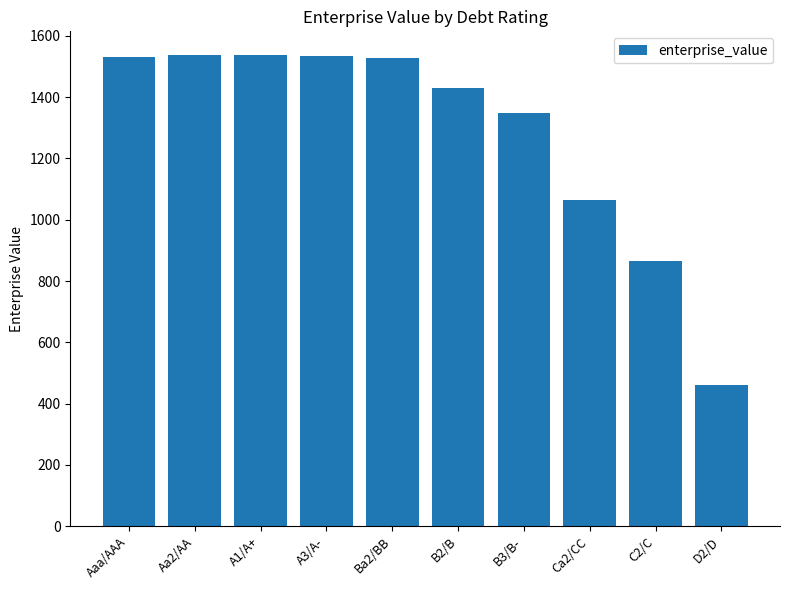

What is the label of the 9th bar from the left?

C2/C